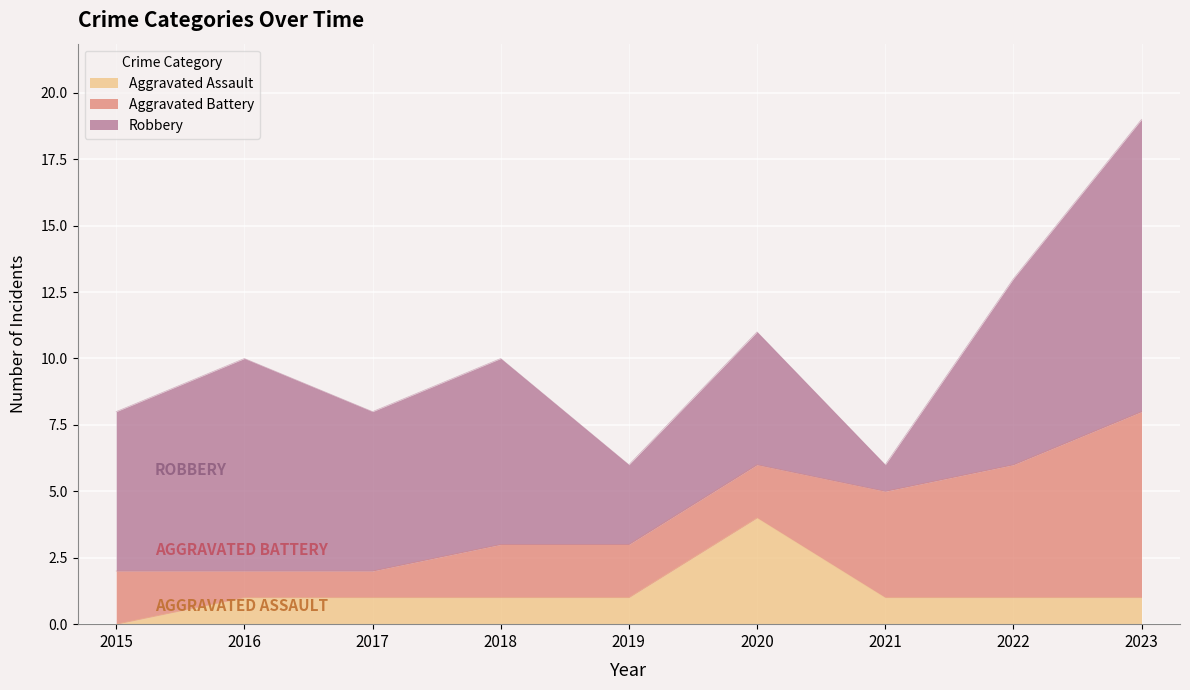

How many values in the Aggravated Assault series are below 1?

1